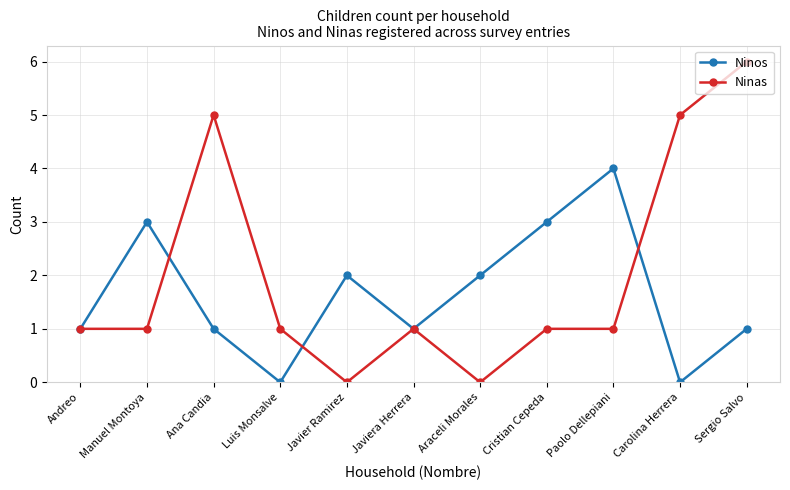

Which category has the highest value across all series?

Sergio Salvo